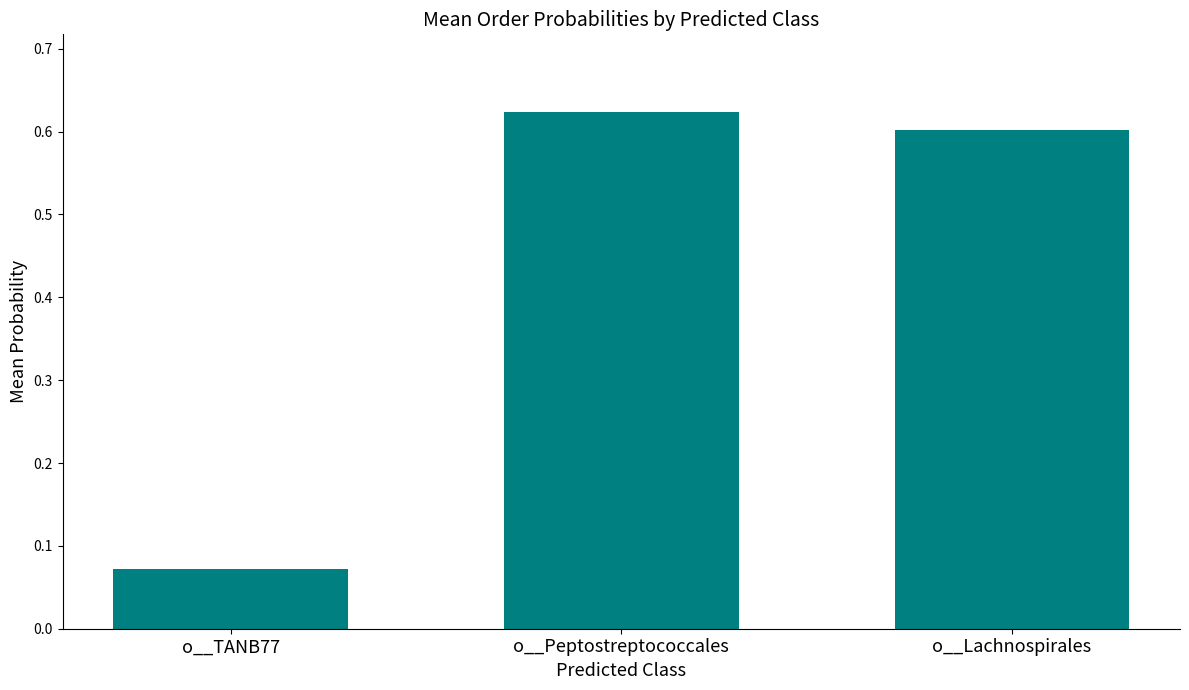

Which label corresponds to the smallest value in the chart?

o__TANB77